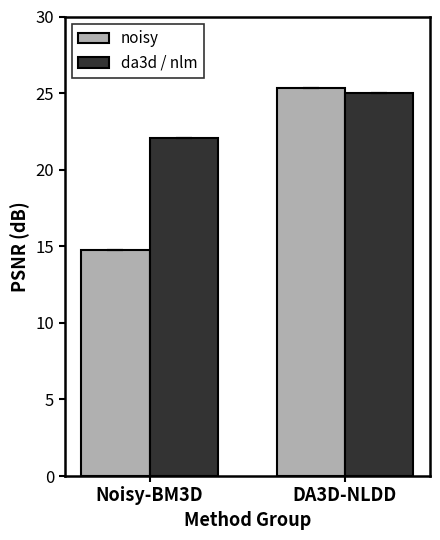

How many groups of bars are there?

2